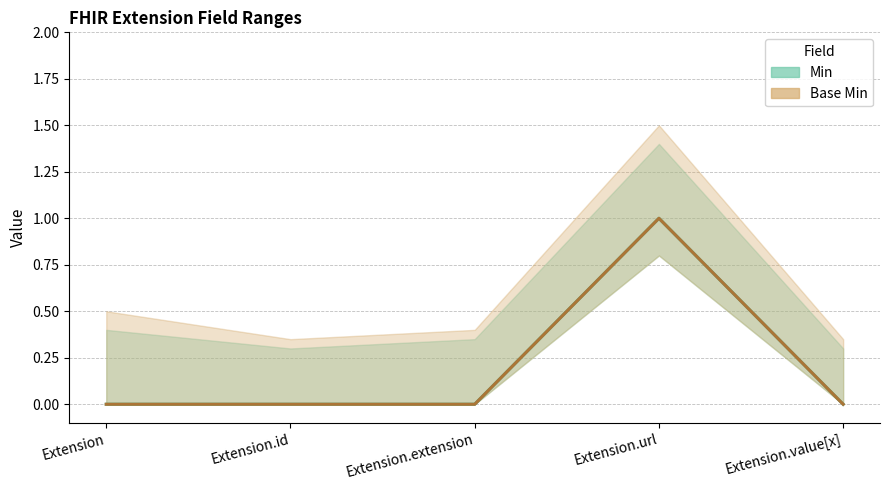

How many lines are shown in the chart?

2